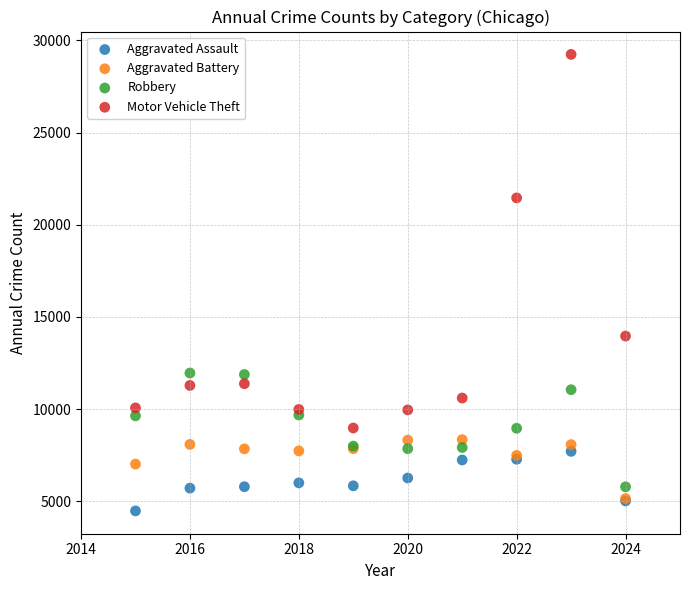

Across all series, what Y value is closest to 16863?

13965